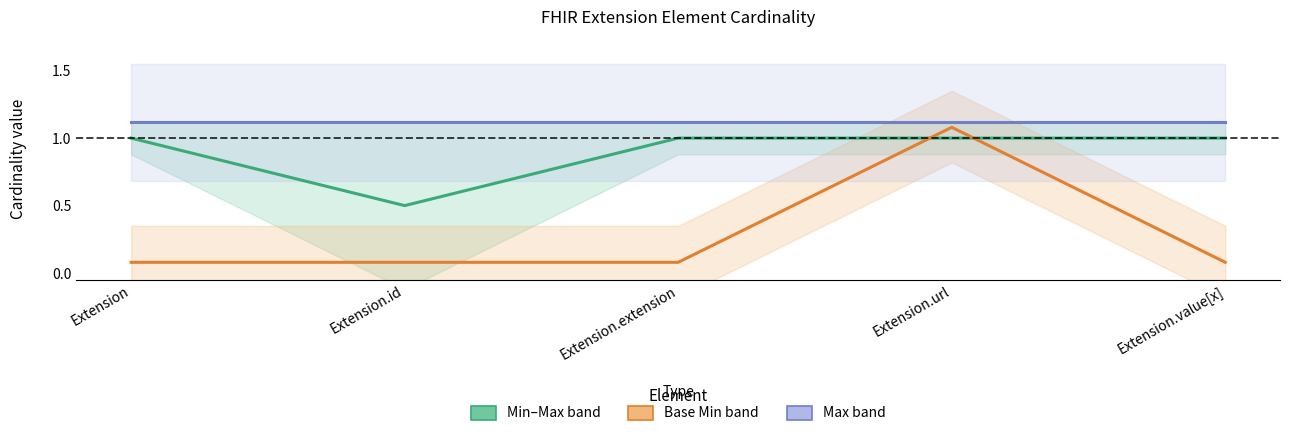

True or false: Max midpoint and Min–Max midpoint intersect in this chart.

False